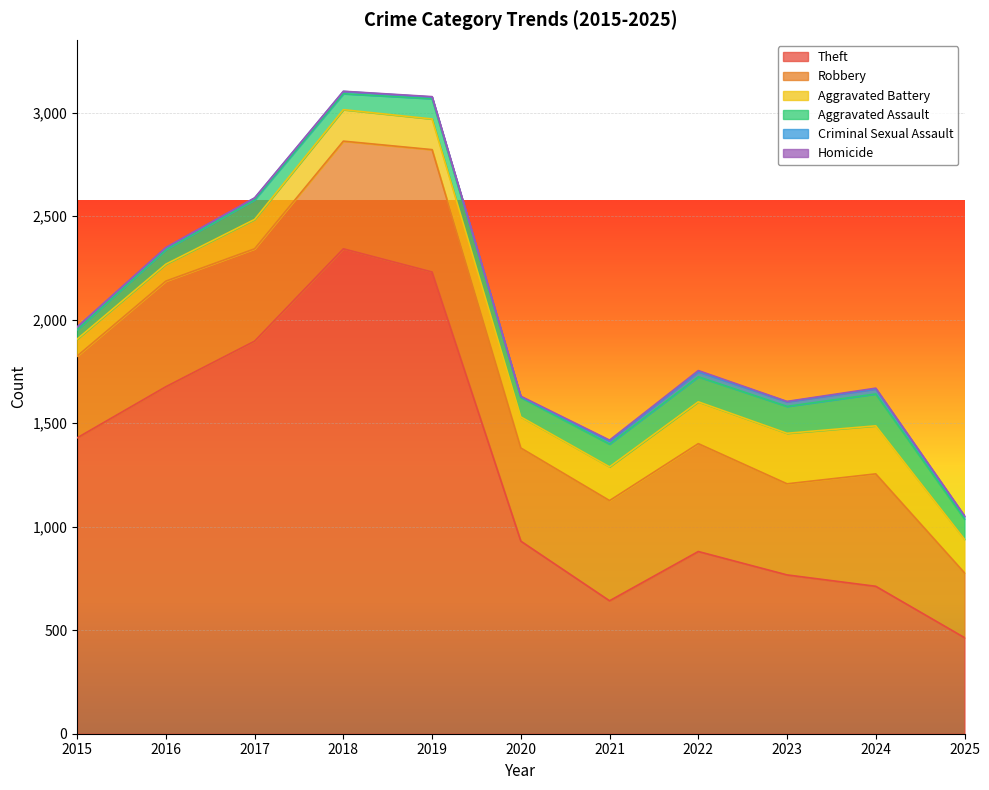

Is it true that Criminal Sexual Assault equals 13 at 2025?

True